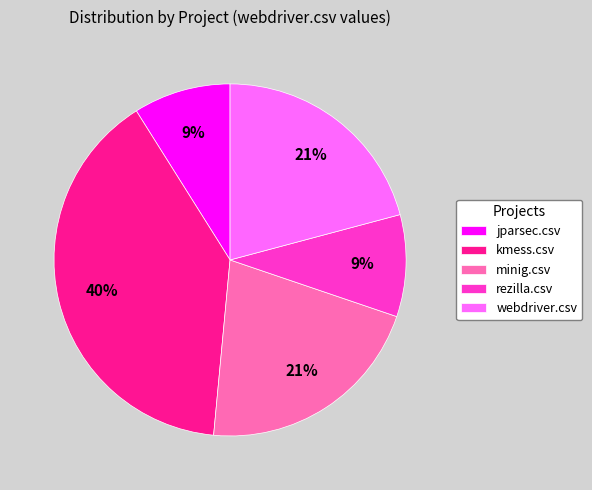

Which category has the biggest portion of the pie?

kmess.csv